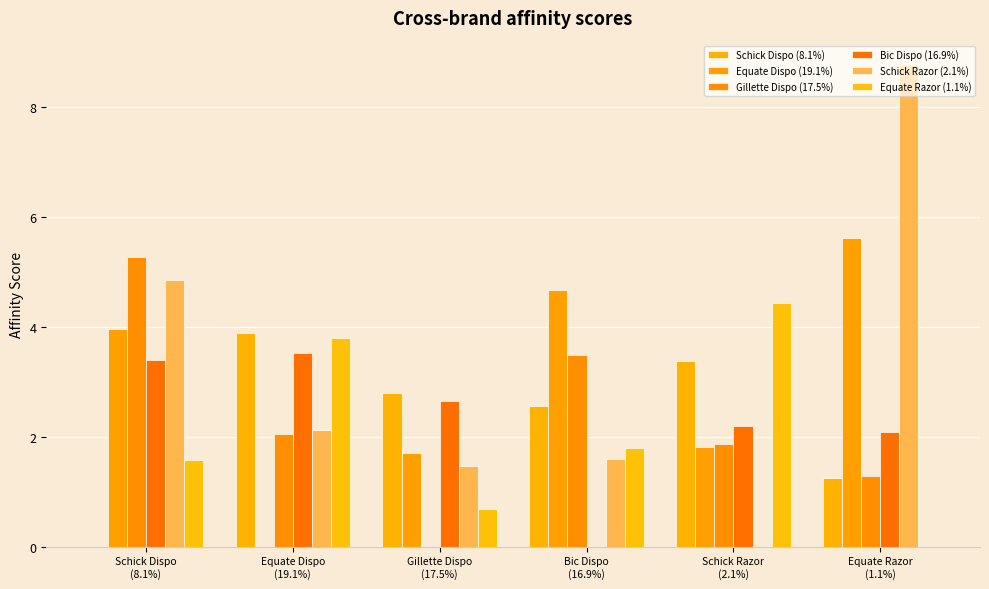

What is the difference between the second highest and second lowest values in the Bic Dispo (16.9%) series?

1.3